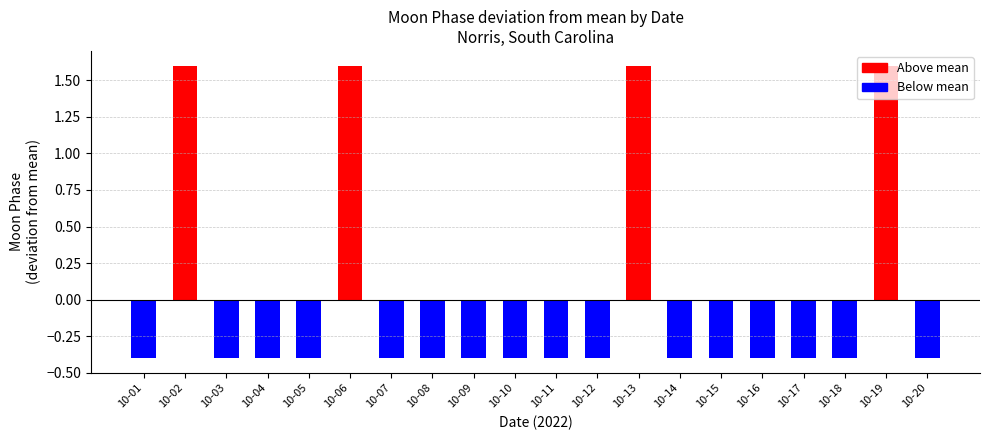

Between 10-13 and 10-01, which is larger?

10-13